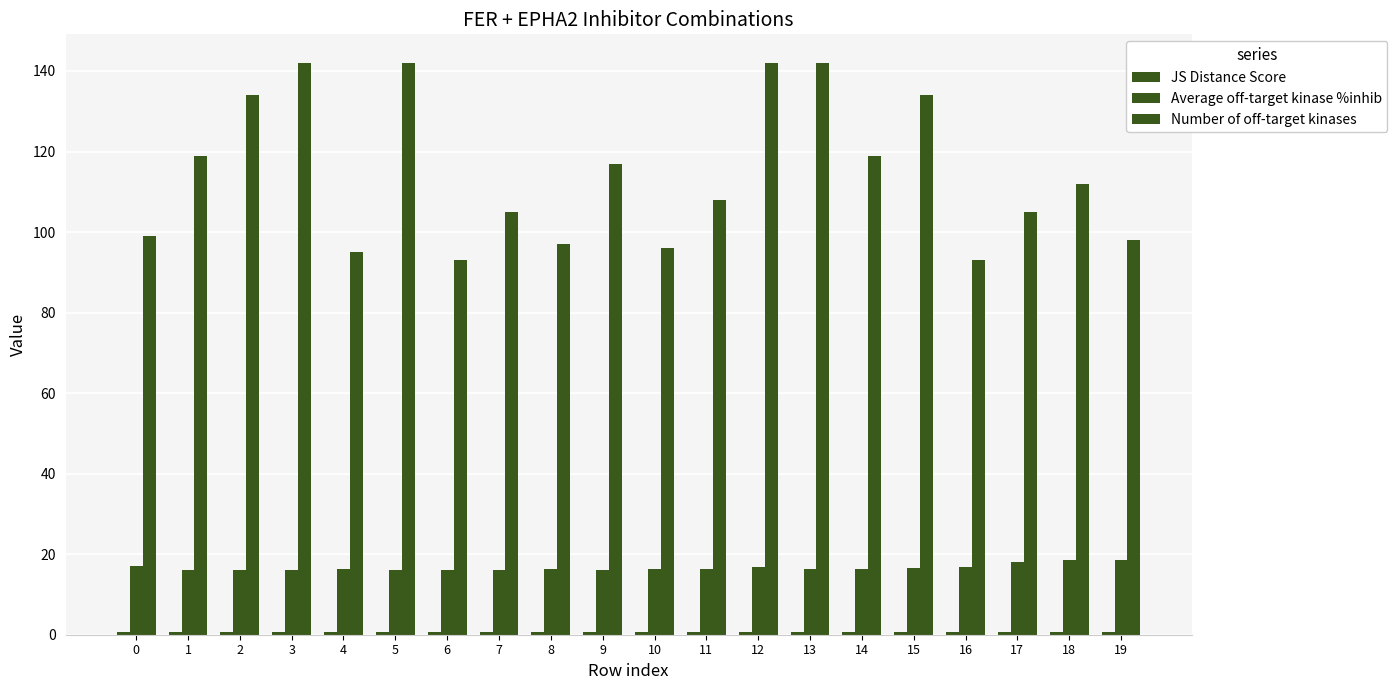

What is the value of the Number of off-target kinases bar at the 9th from the left?

97.0